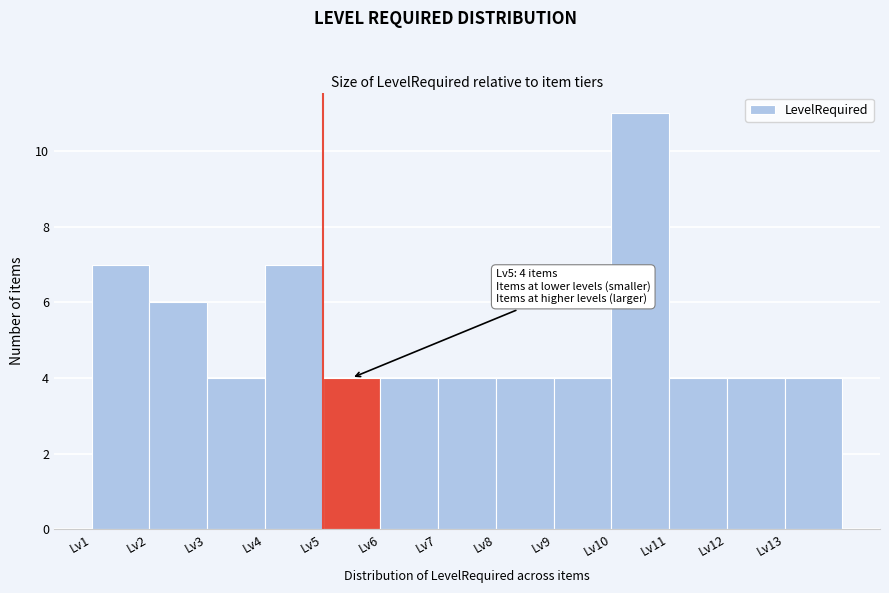

Which range on the x-axis has the tallest bar?

10 to 11